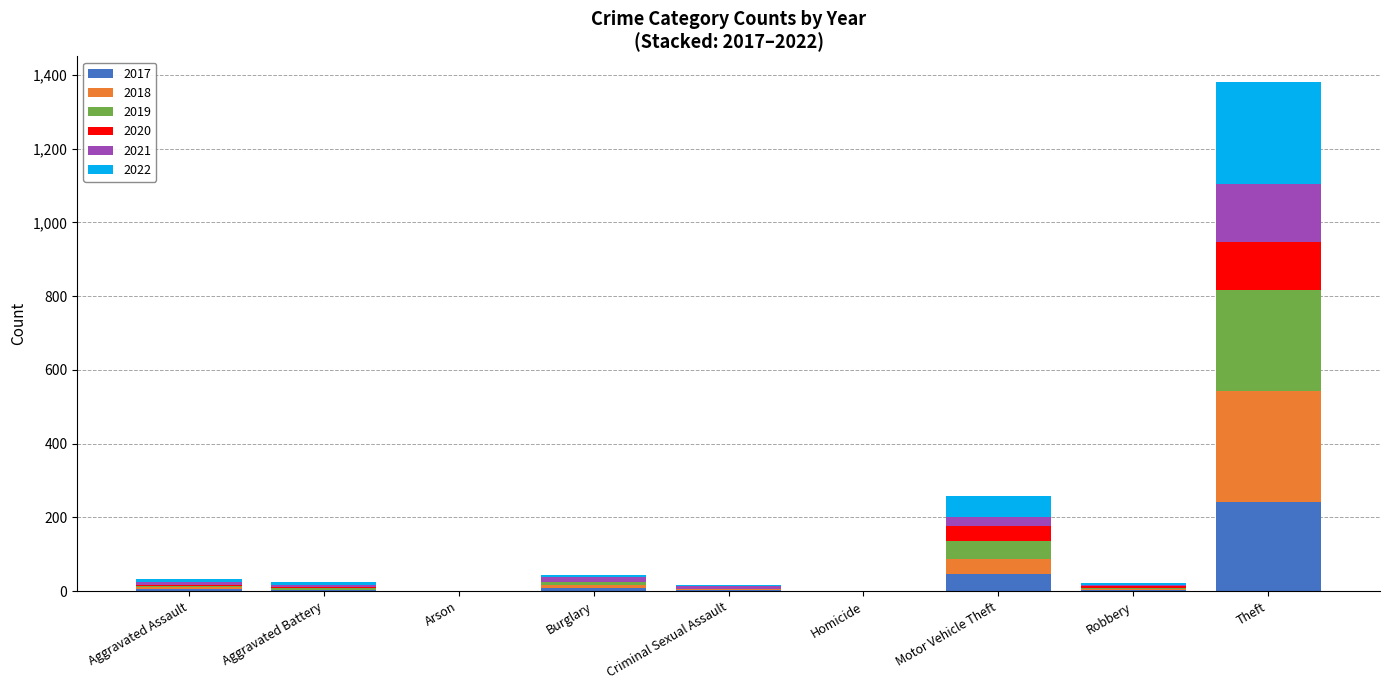

Are the bars grouped side by side (vs. stacked)?

No